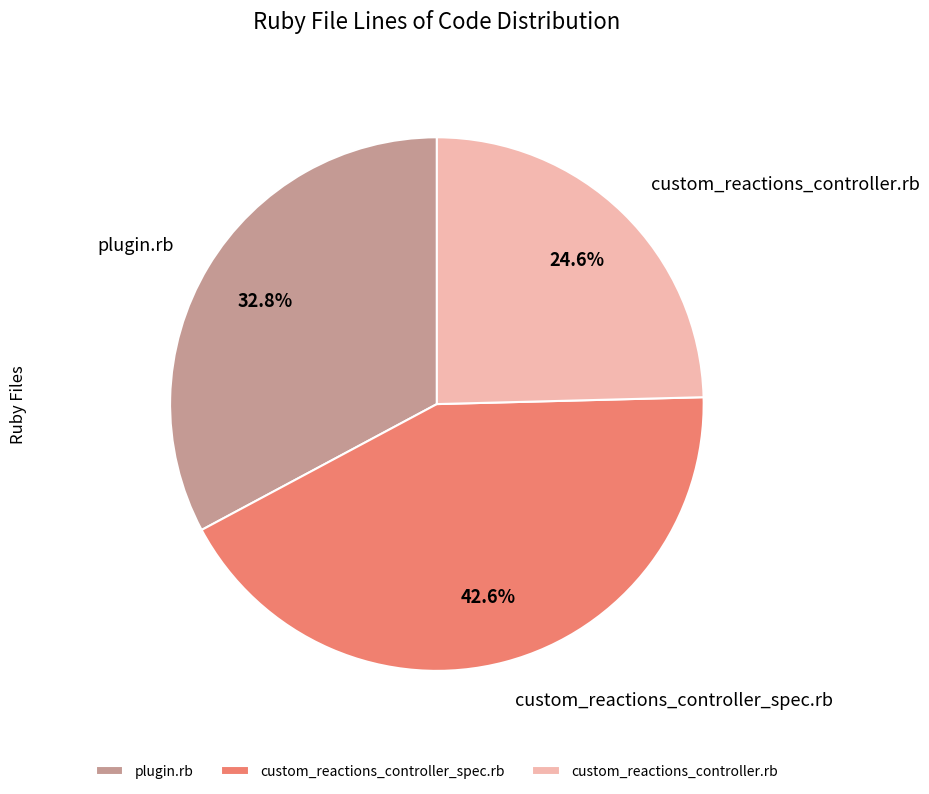

Count the number of slices in the pie.

3